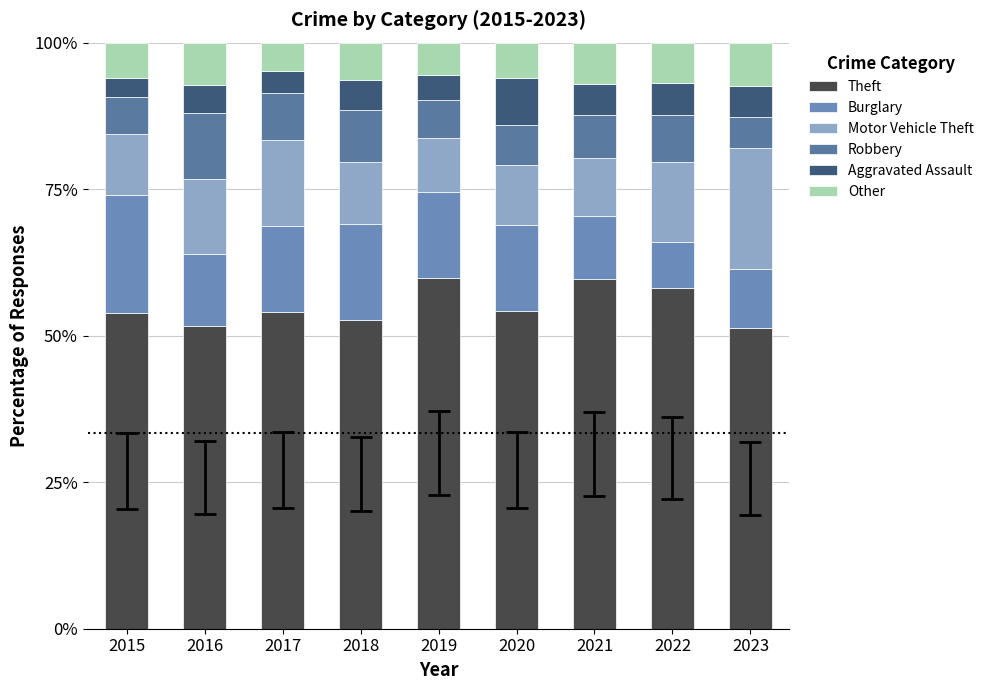

How many series are shown in this chart?

6